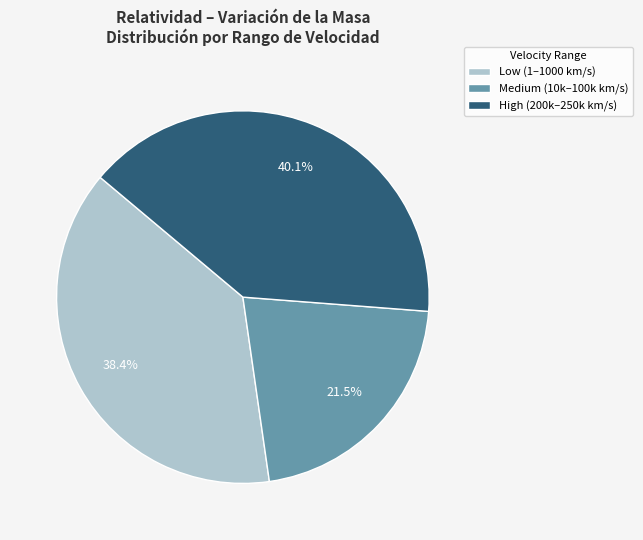

Rank the categories by value from highest to lowest.

High (200k–250k km/s), Low (1–1000 km/s), Medium (10k–100k km/s)